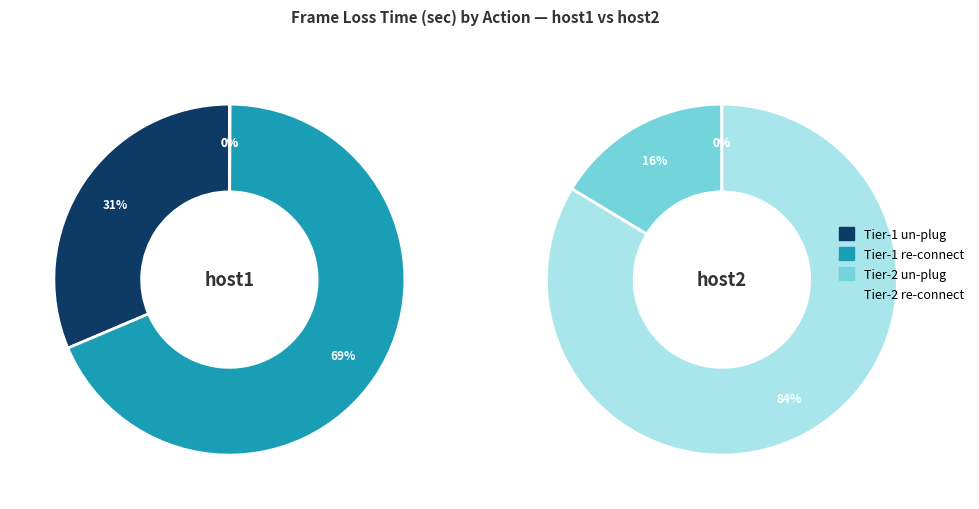

How many slices are in this pie chart?

8